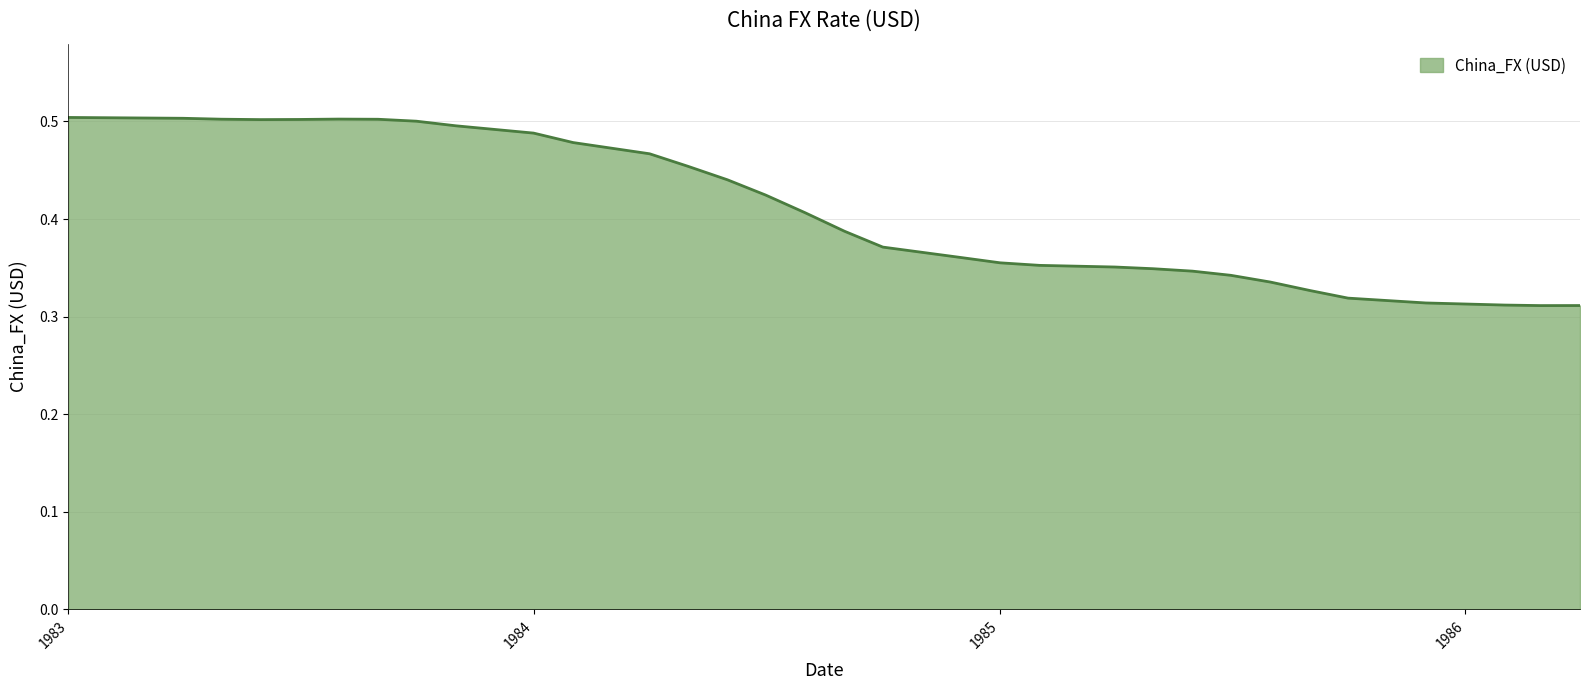

How many points are higher than both their immediate neighbors (excluding endpoints)?

1